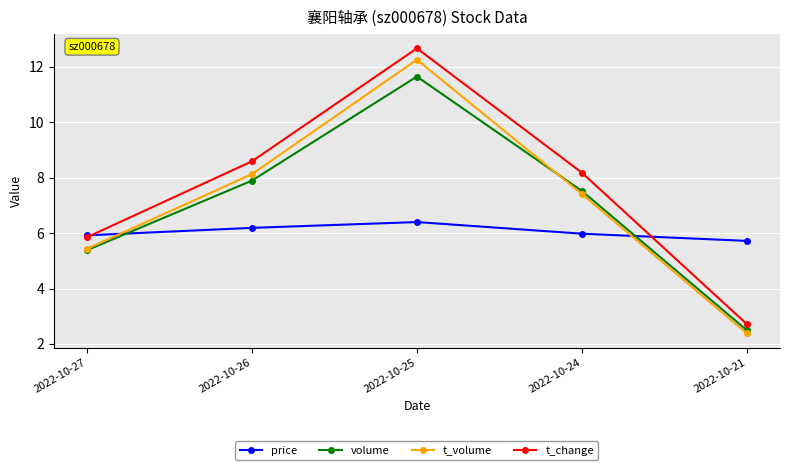

At which label does t_change first exceed 8?

2022-10-26